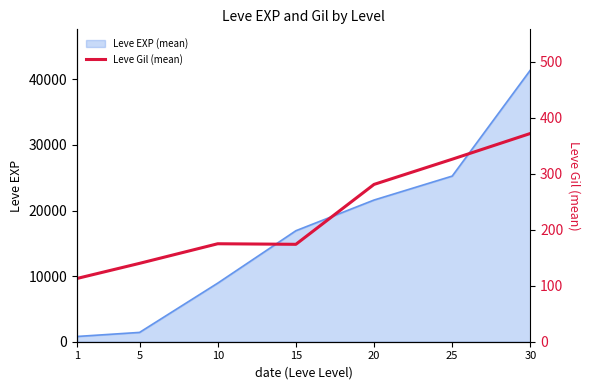

Read the value at 15, to the nearest 10.

170